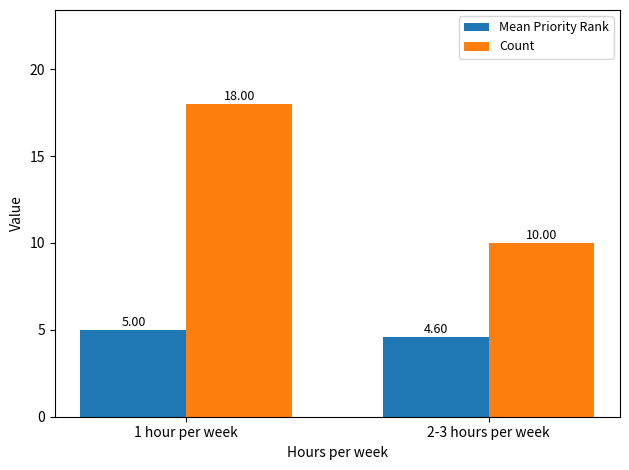

What is the difference between the Mean Priority Rank values at 2-3 hours per week and 1 hour per week?

0.4